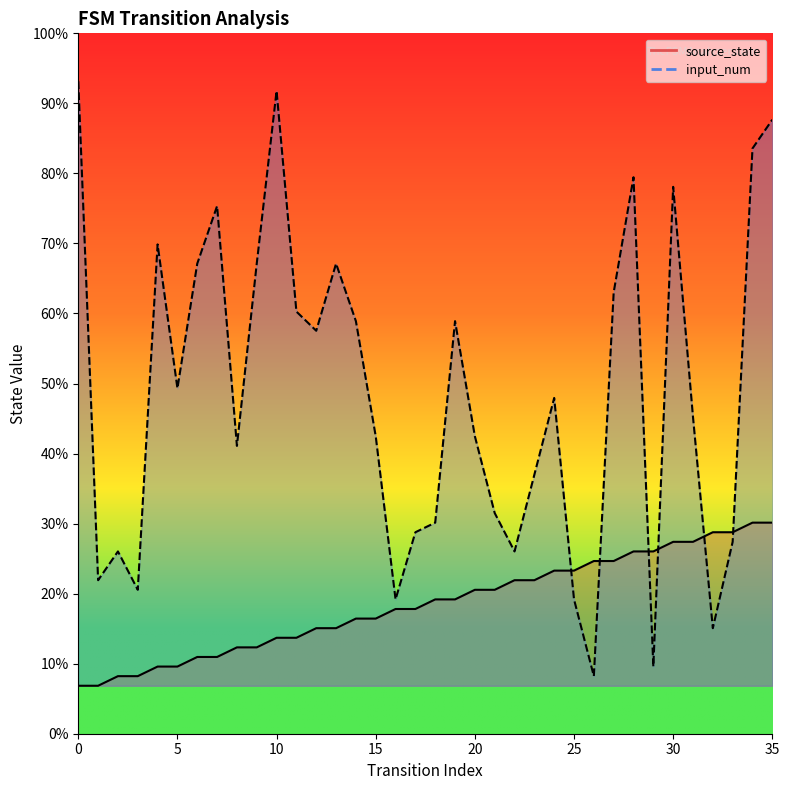

List the series in order of their overall mean, highest first.

input_num, source_state